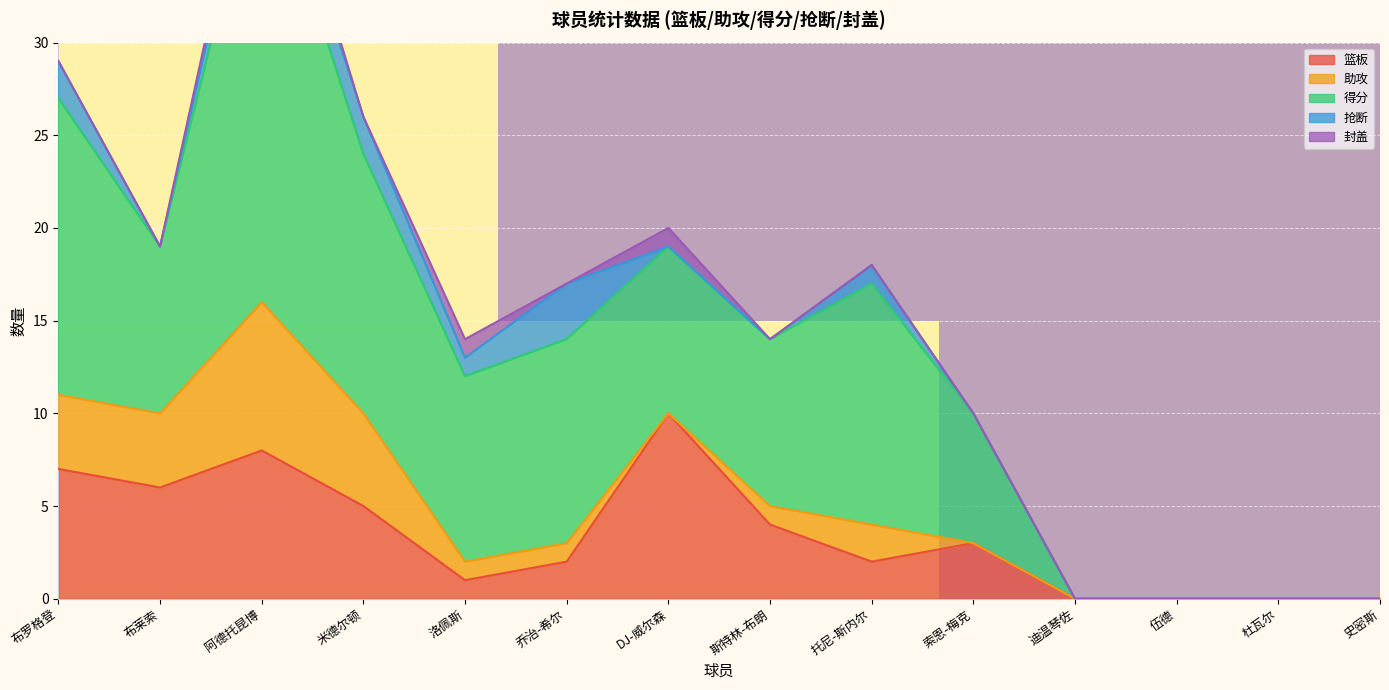

The value of 篮板 at 乔治-希尔 is 4. True or false?

False